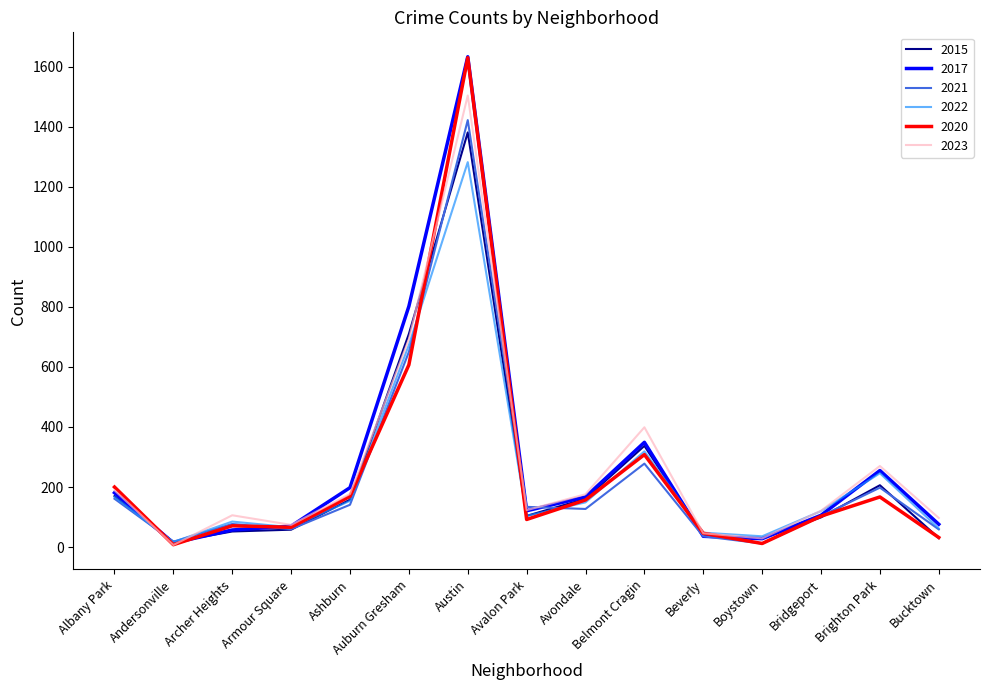

How many lines are shown in the chart?

6